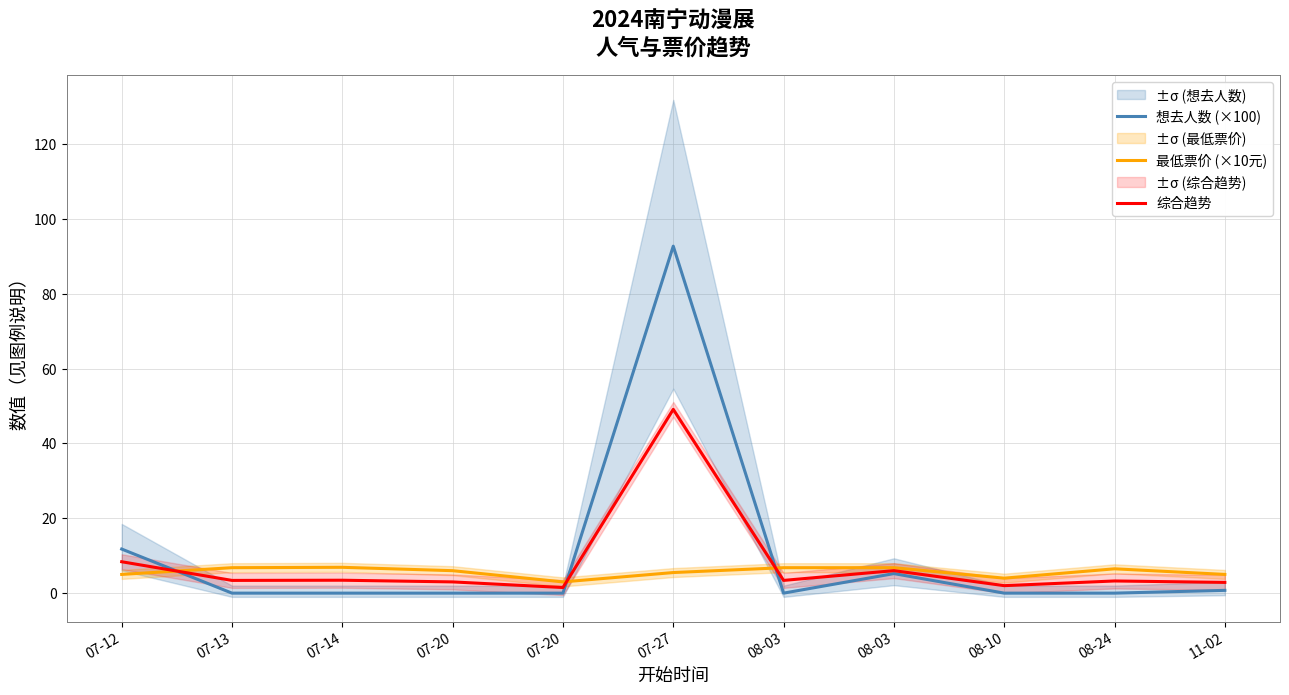

What is the total value across all series at 07-13?

10.2